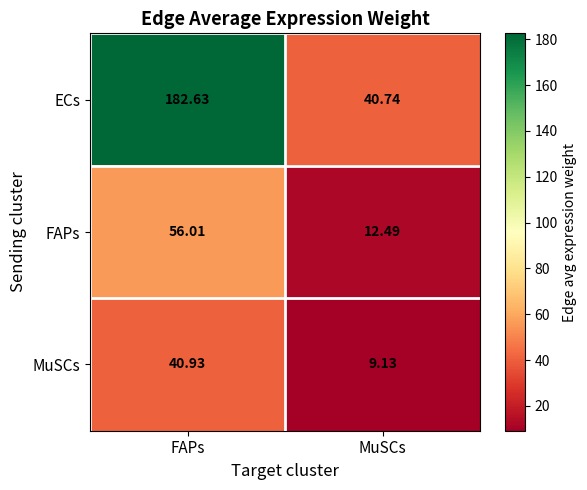

Rank the series by their maximum value, from highest to lowest.

ECs, FAPs, MuSCs